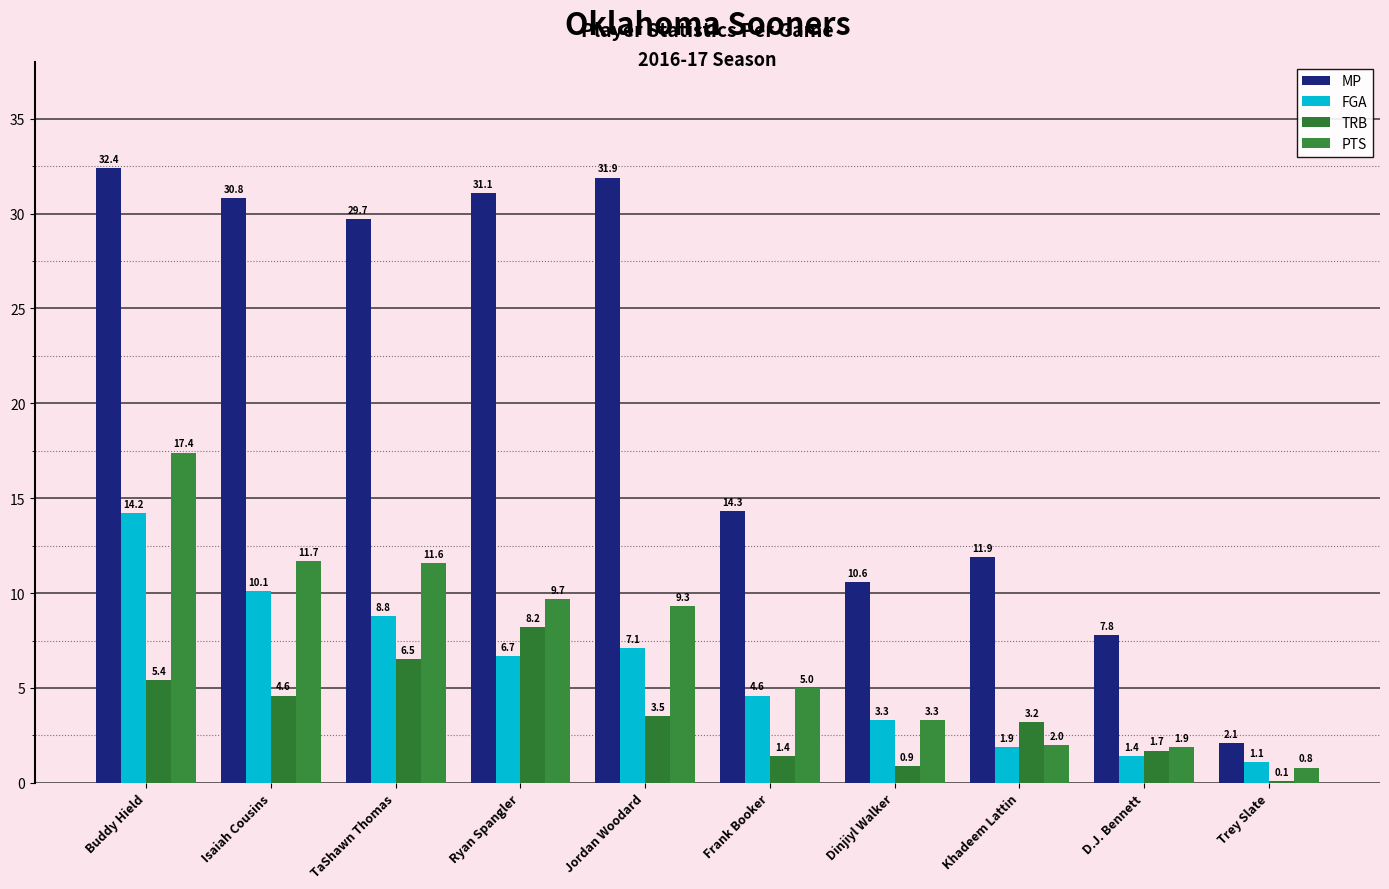

How many data points does each series have?

10